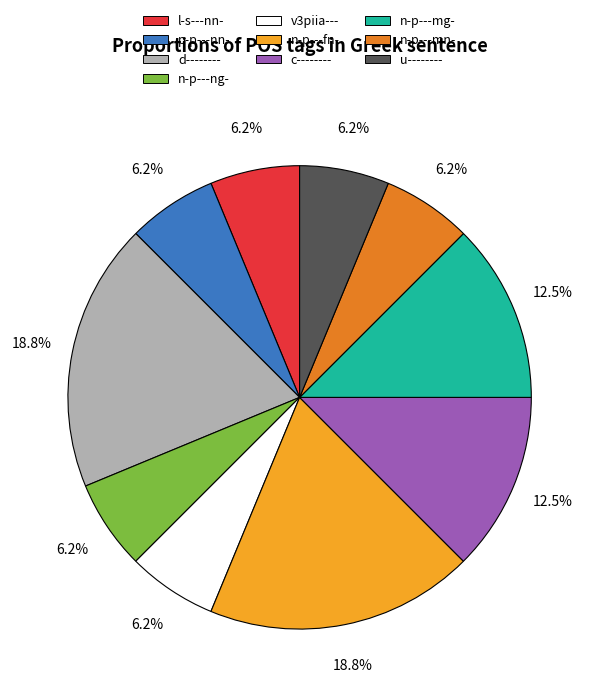

How many slices are in this pie chart?

10